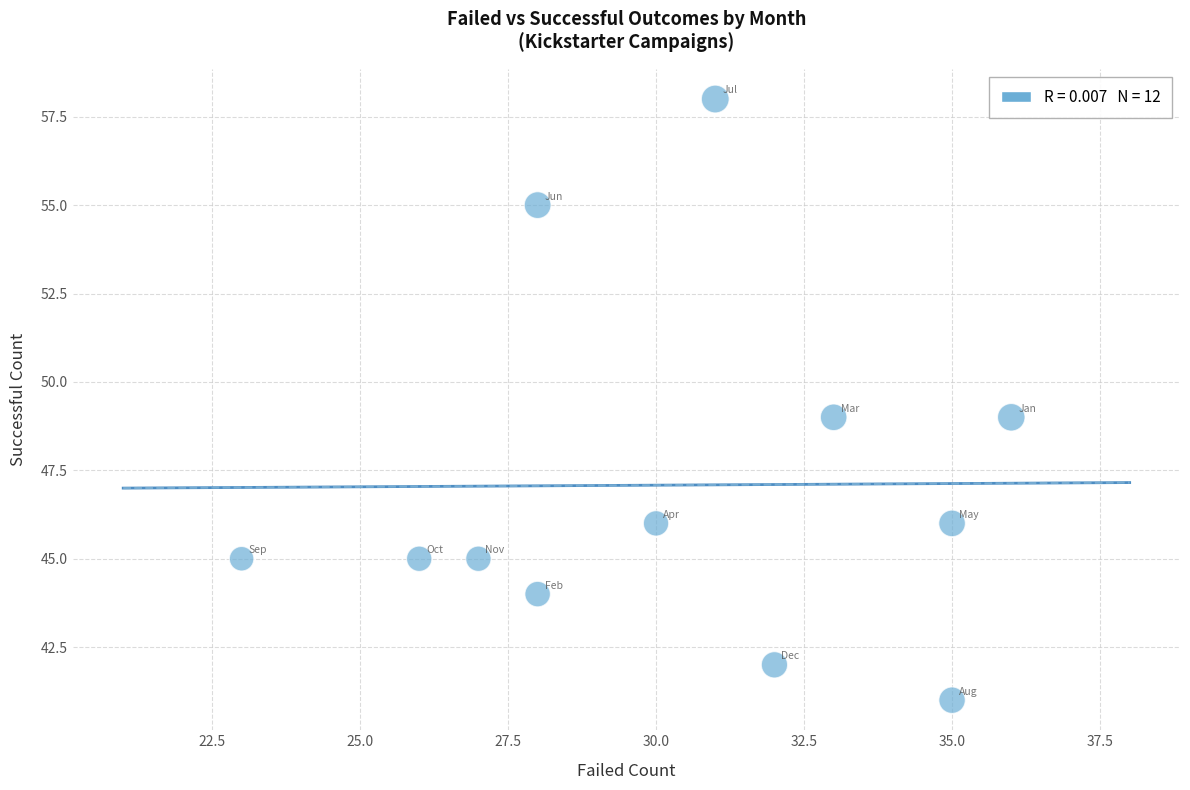

What is the range of X values (max minus min)?

13